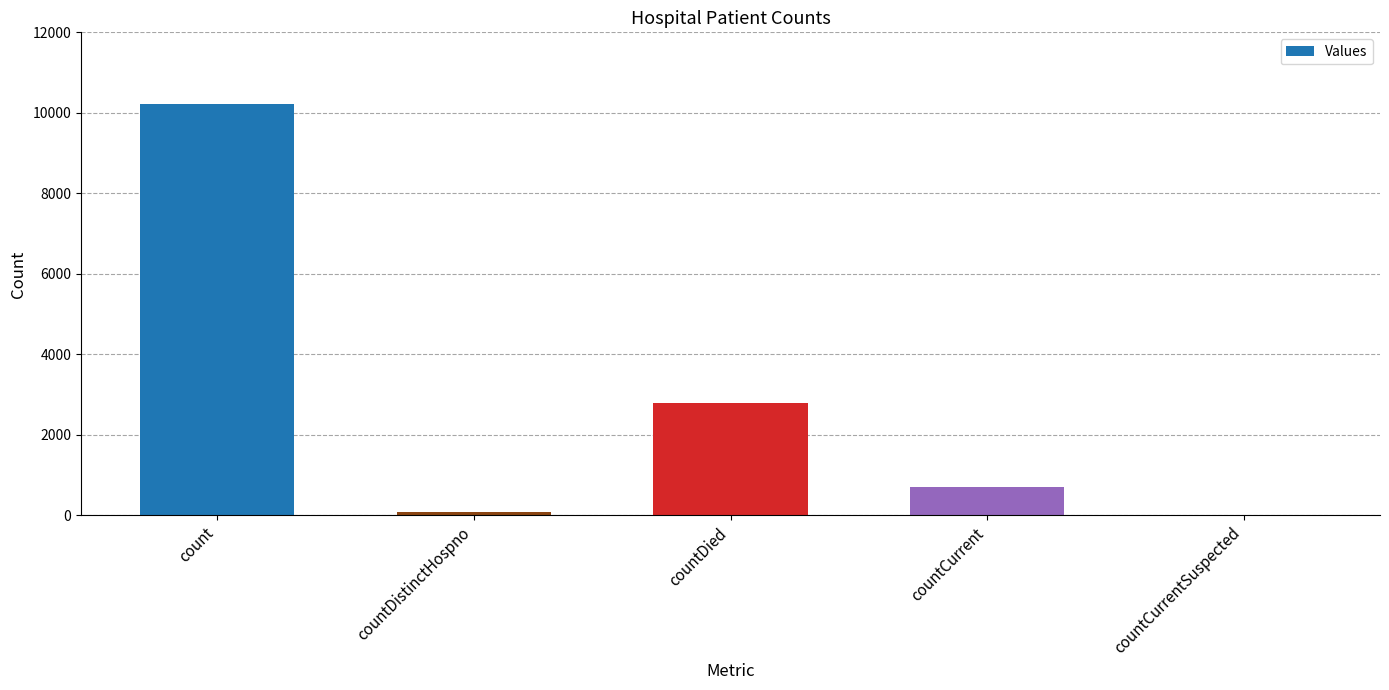

Are the bars grouped side by side (vs. stacked)?

No